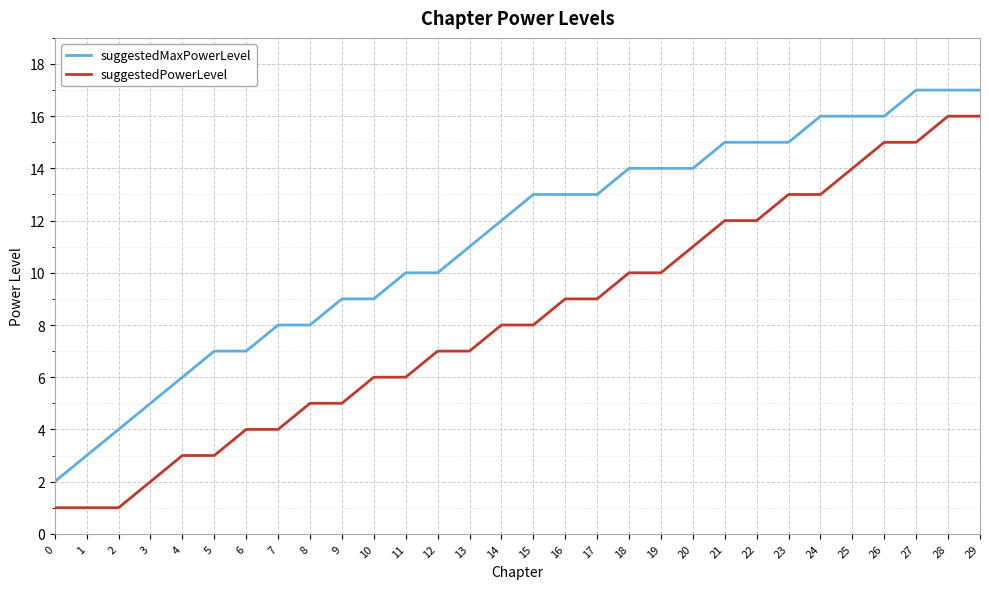

What is the difference between the maximum and minimum values in the suggestedPowerLevel series?

15